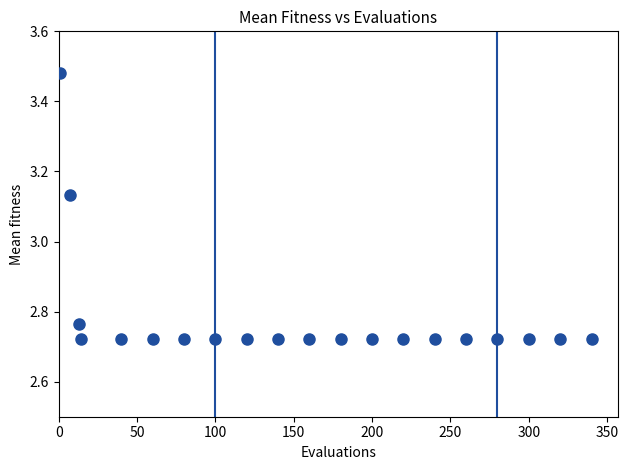

What is the range of Y values (max minus min)?

0.8